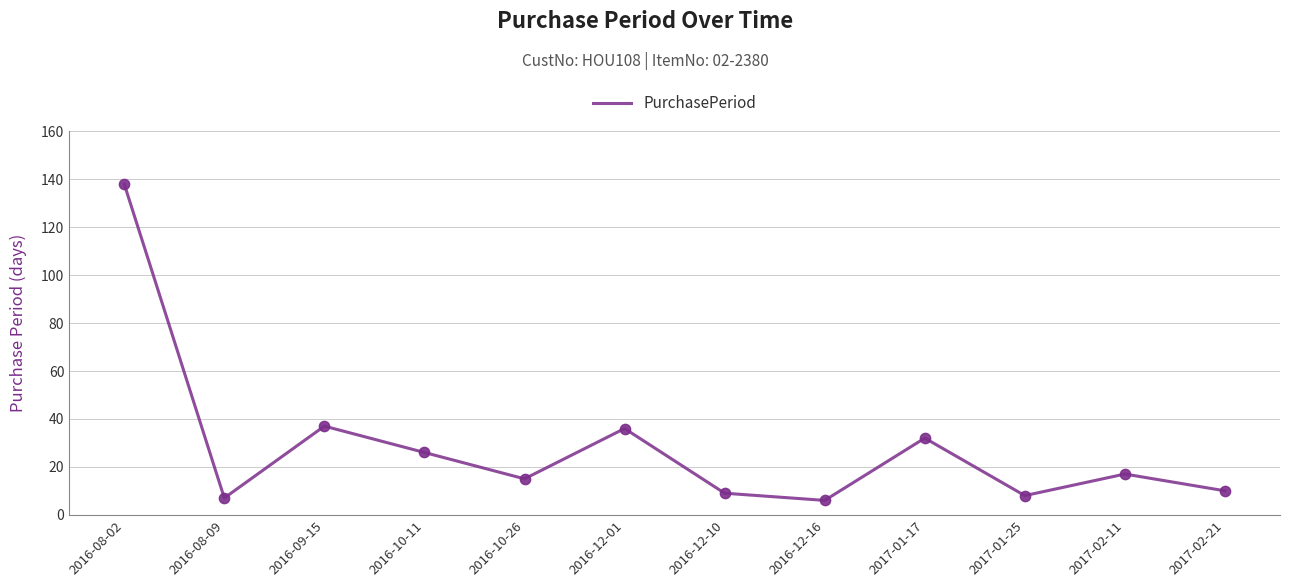

What is the change in value from 2017-01-17 to 2017-01-25?

-24